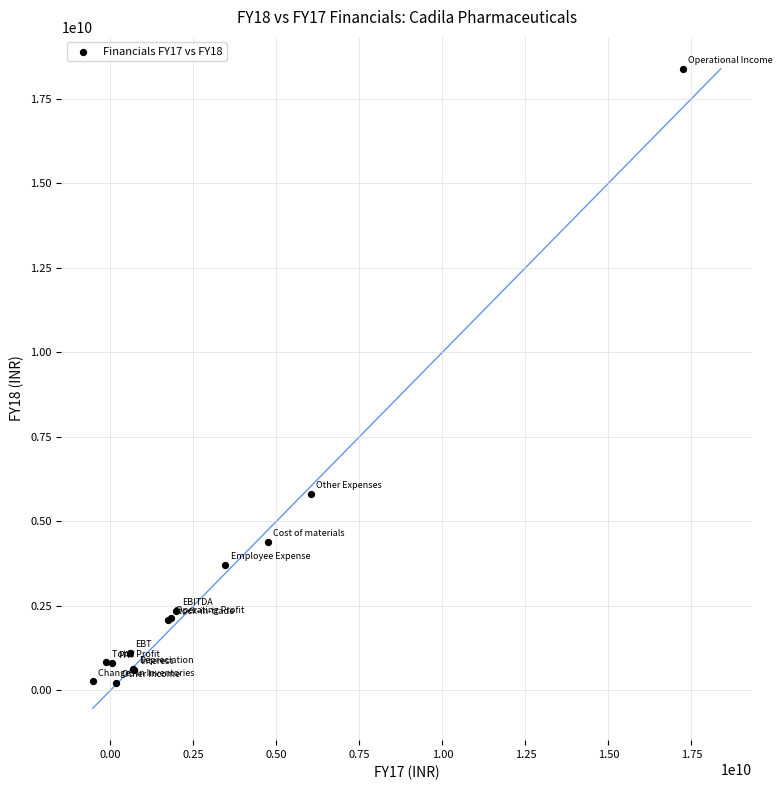

What Y value in the scatter plot is closest to 9304220000?

5808070000